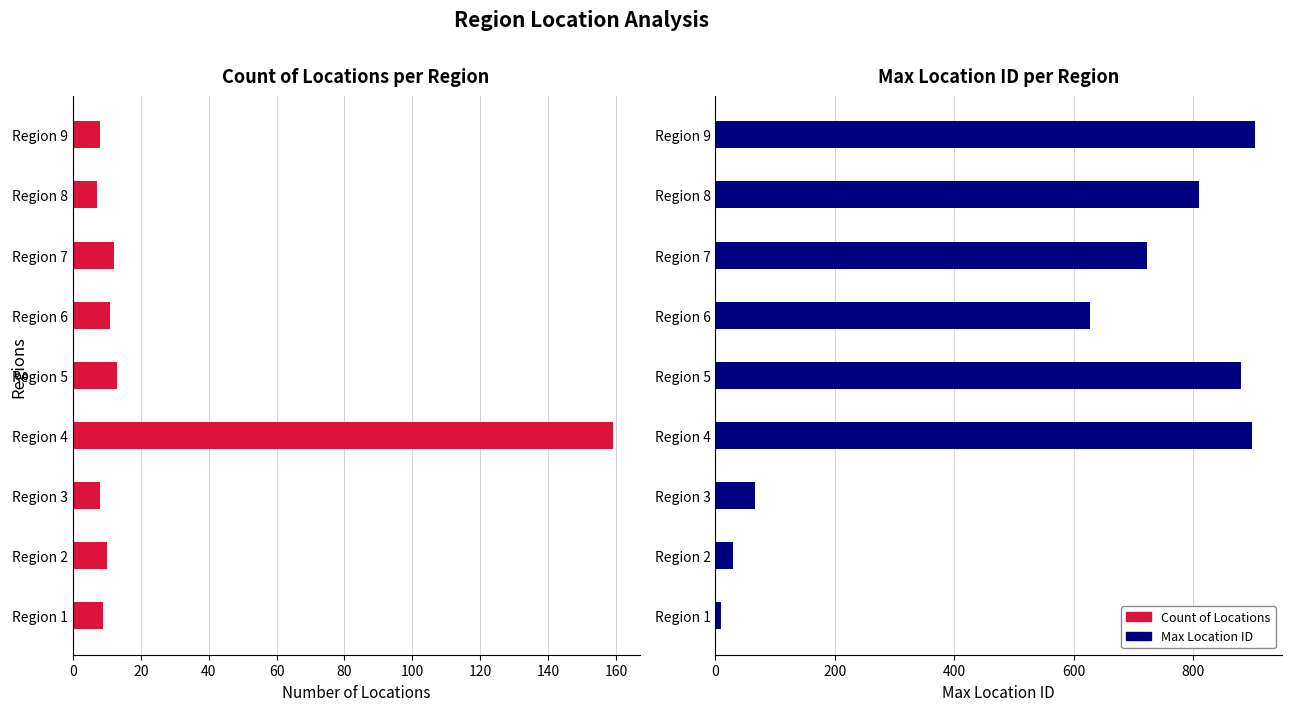

How many values in the Max Location ID series are below 723?

4